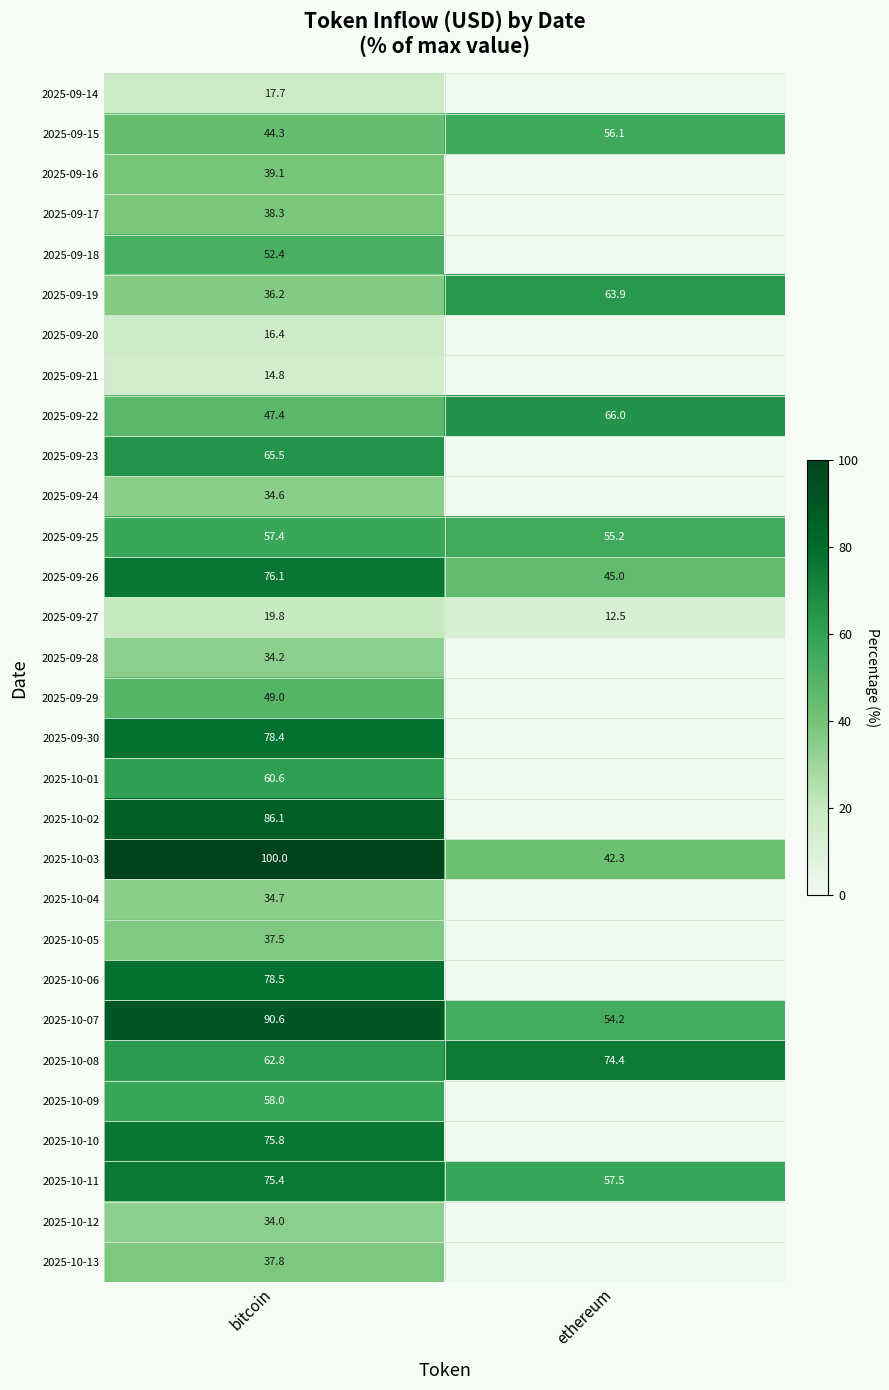

Between bitcoin and ethereum, which is larger?

bitcoin